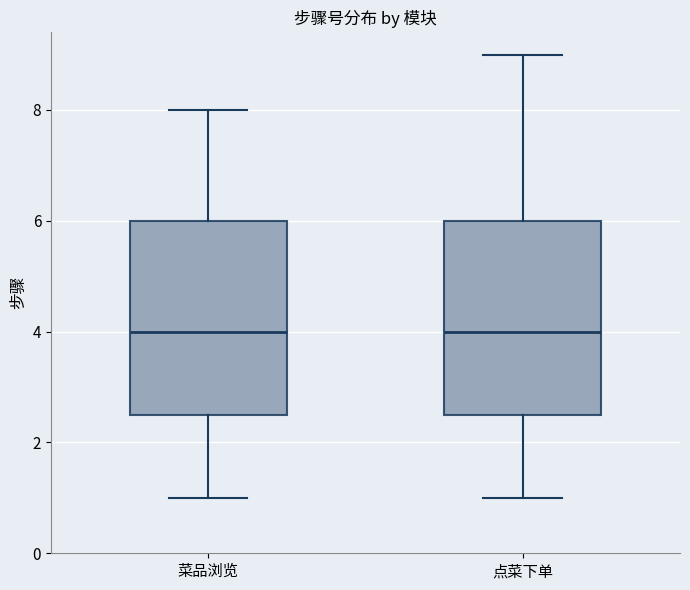

Reading left to right, read every box against the y-axis: the position of its median line, the range the box covers, and the ends of its whiskers. The values are not printed on the chart, so give them approximately, as read against the axis.

菜品浏览: median 4.0, box 2.6 to 6.0, whiskers 1.0 to 8.0
点菜下单: median 4.0, box 2.6 to 6.0, whiskers 1.0 to 9.0